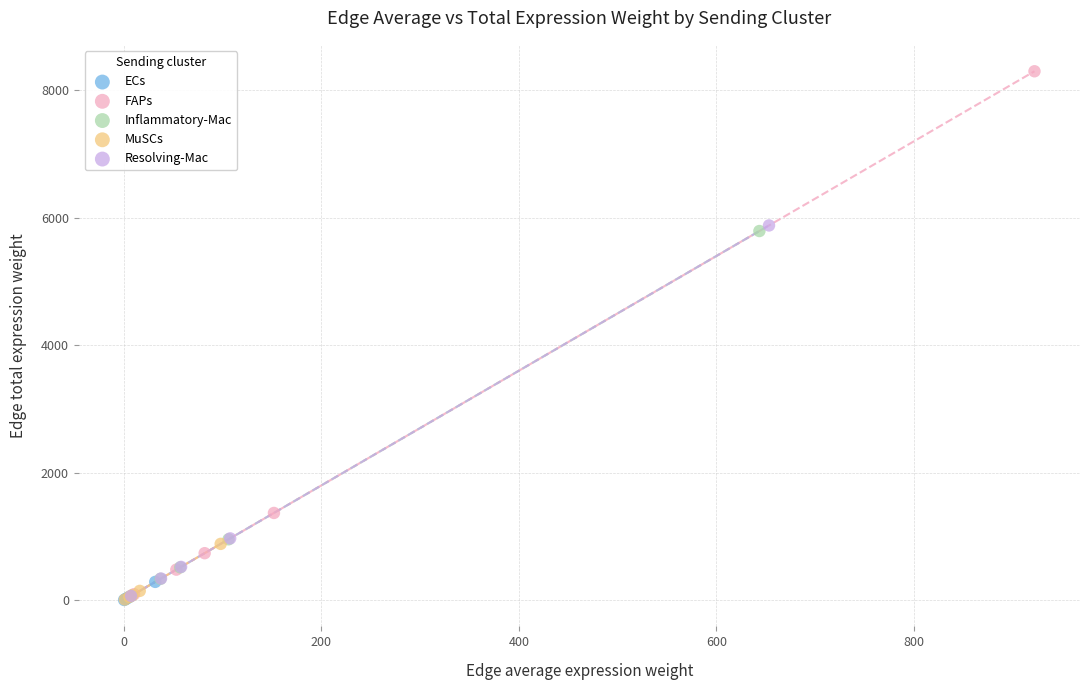

Which series contains the highest Y value?

FAPs